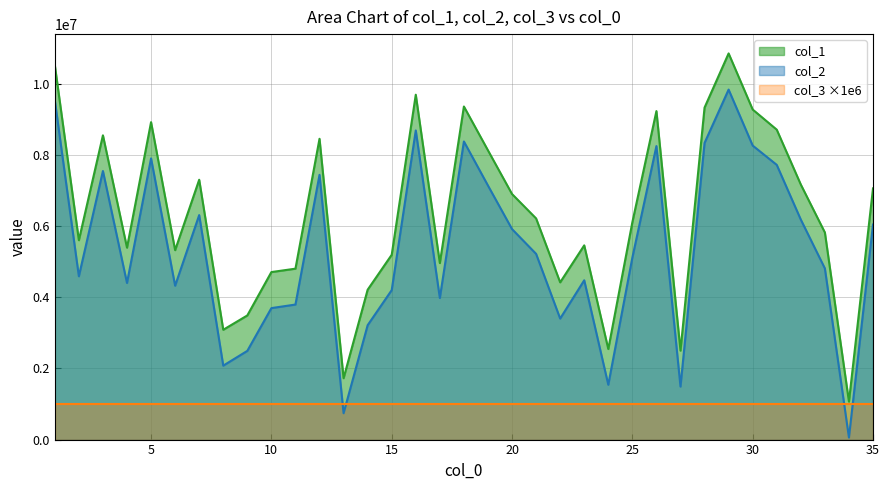

Rank the series by their maximum value, from highest to lowest.

col_1, col_2, col_3 ×1e6